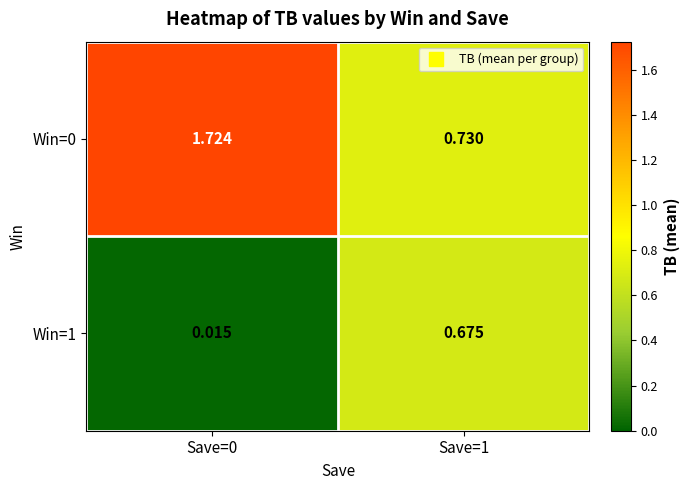

Reading left to right, transcribe all the data shown in this chart.

Win=0: Save=0=1.7	Save=1=0.7
Win=1: Save=0=0.0	Save=1=0.7